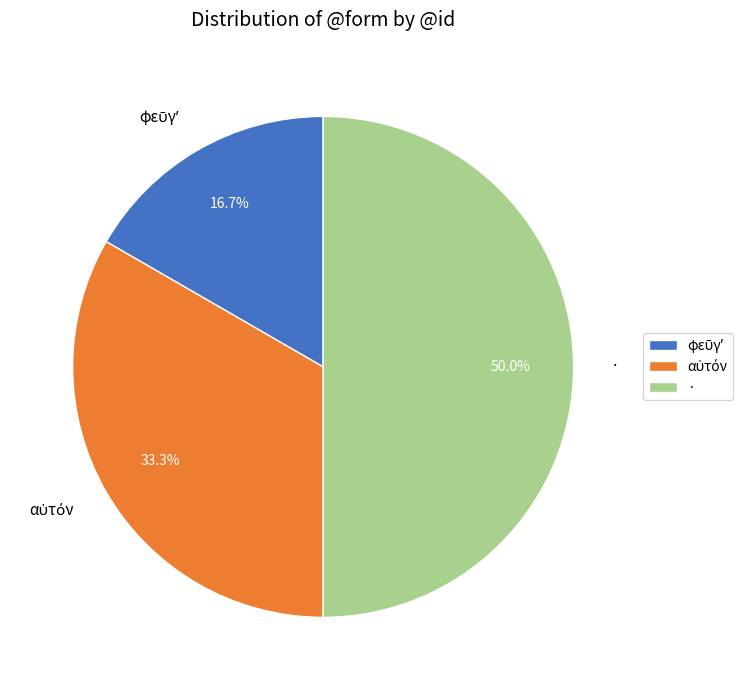

What is the largest slice in the pie chart?

·